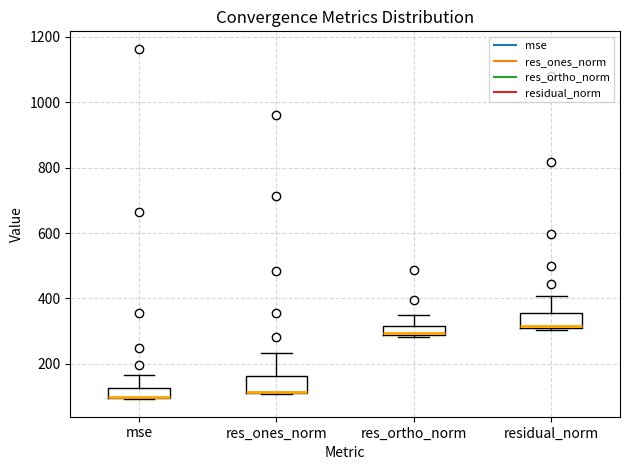

Where is the lower edge of the box for res_ones_norm on the y-axis? The values are not printed on the chart, so give them approximately, as read against the axis.

120